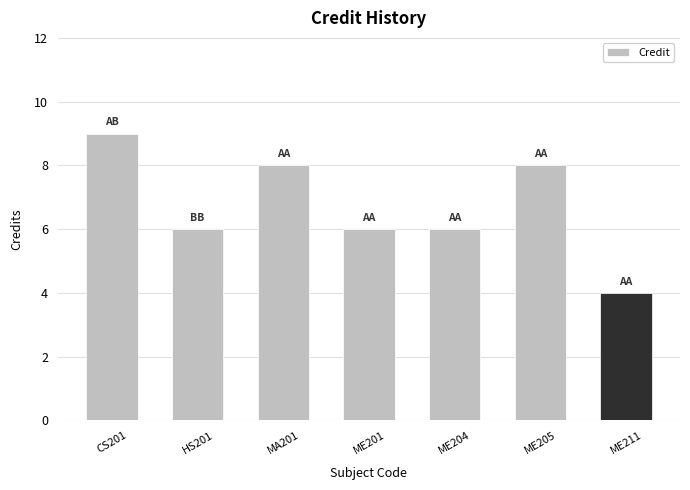

What position from the left is HS201?

2